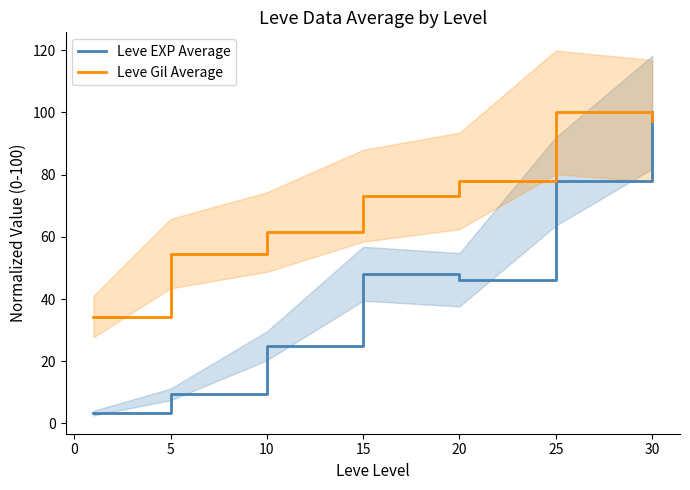

What is the maximum value for Leve Gil Average?

100.0